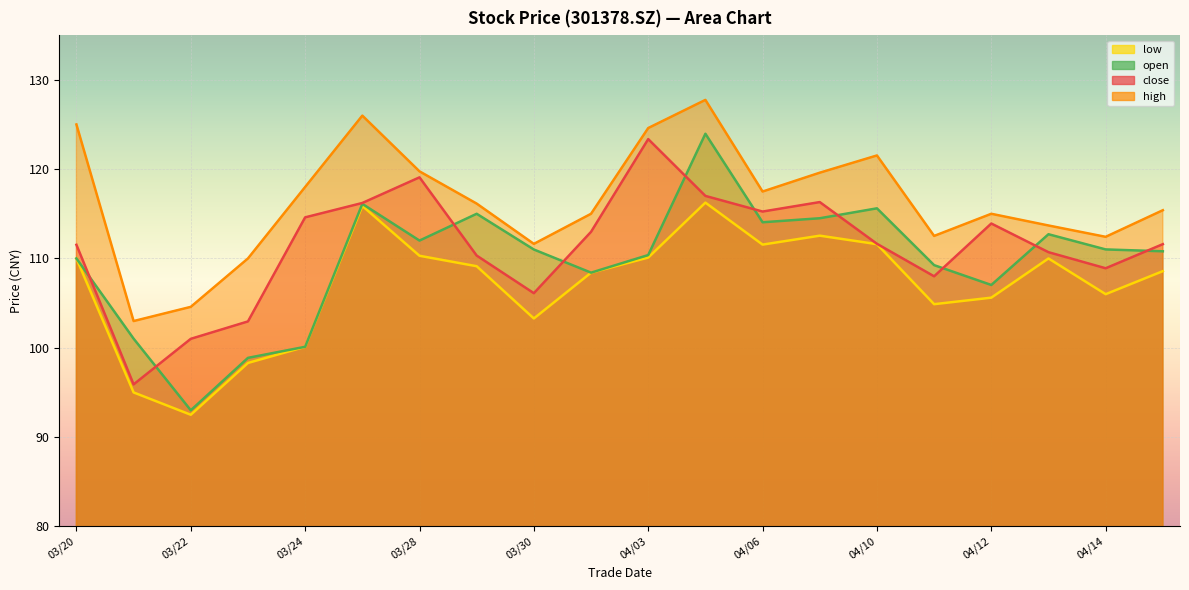

Which series has the largest range (max minus min)?

open